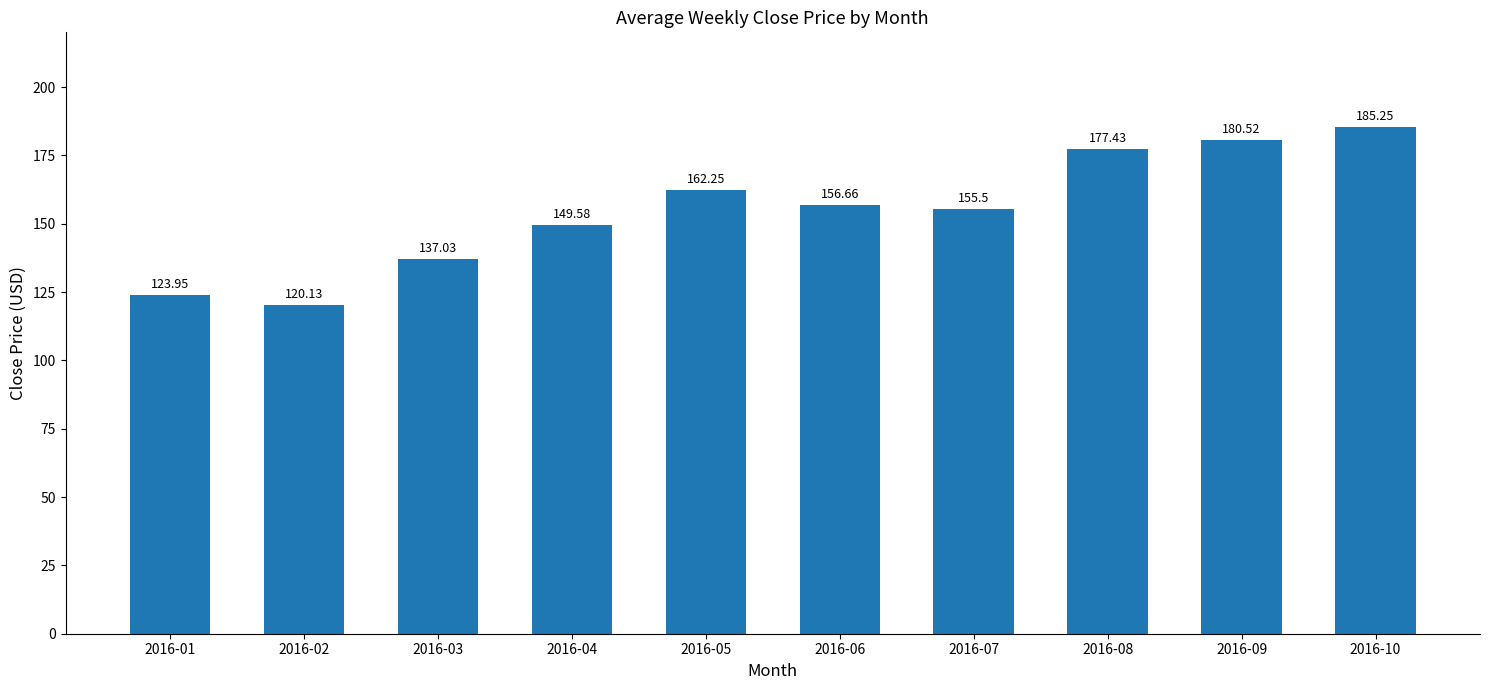

What is the change in value from 2016-03 to 2016-05?

+25.2